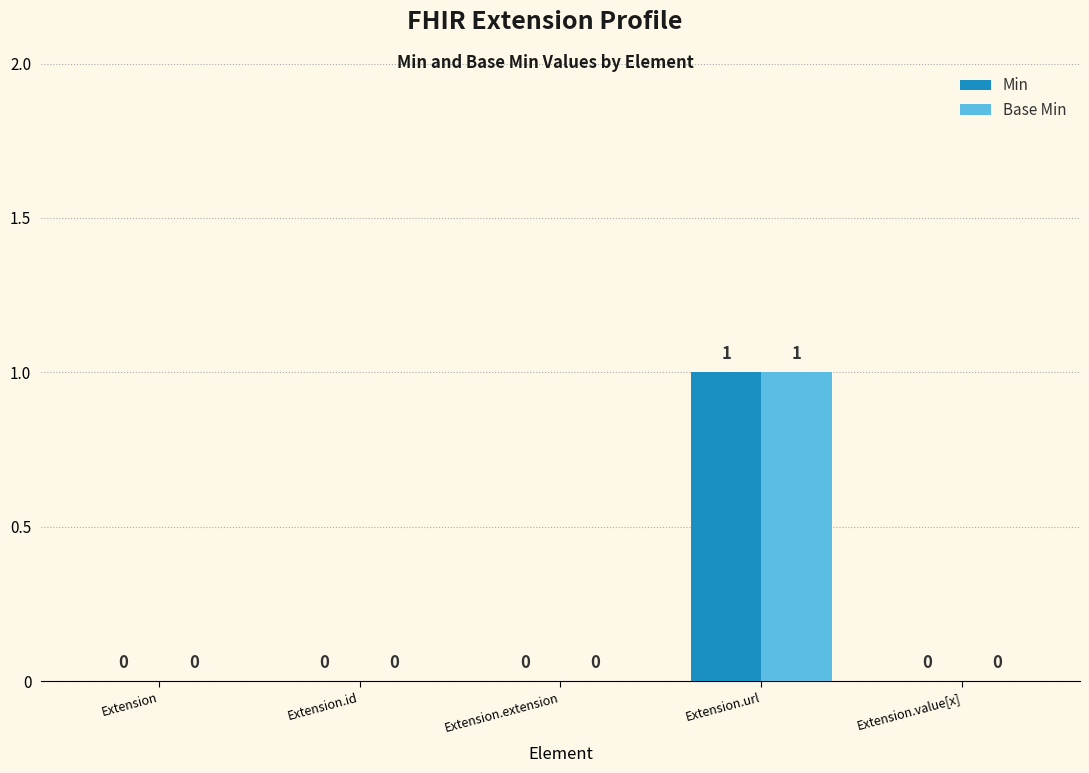

At which category is the sum across all series the highest?

Extension.url